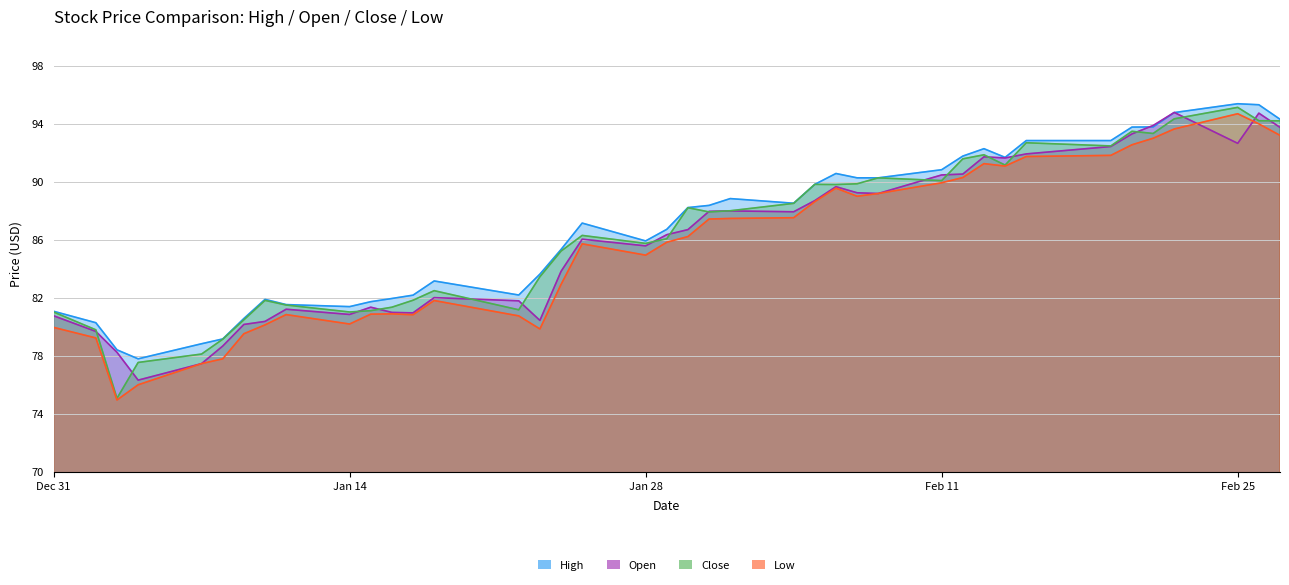

True or false: High and Low cross at least once.

False